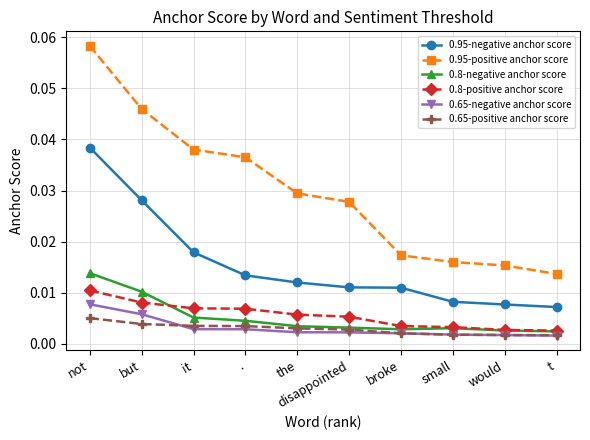

At which label does 0.95-positive anchor score reach its minimum?

t